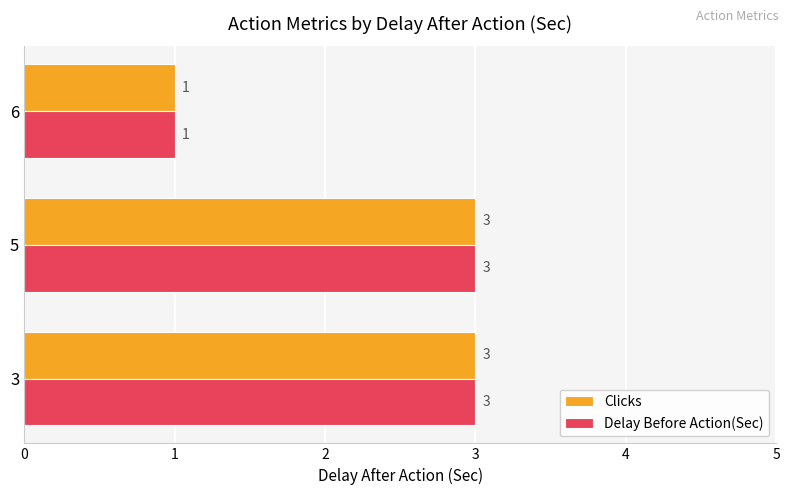

At how many categories does at least one series exceed 2?

2